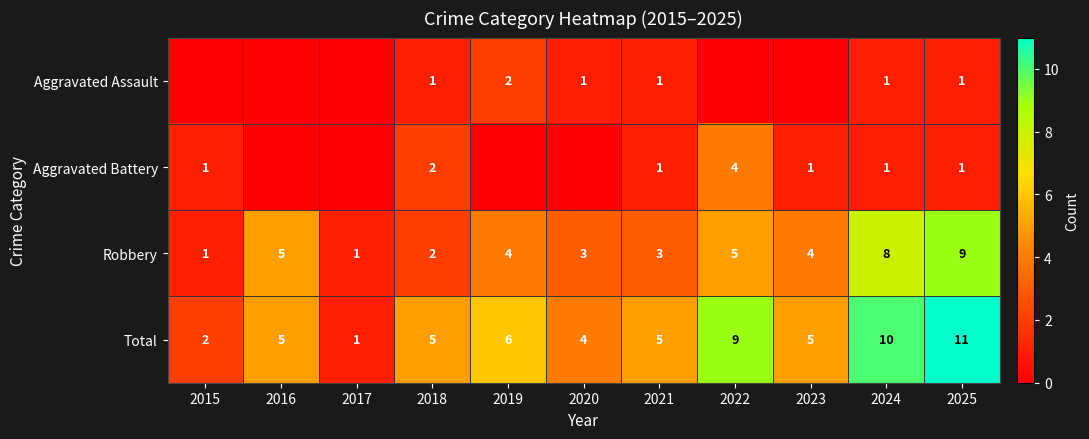

What is the total value across all series at 2019?

12